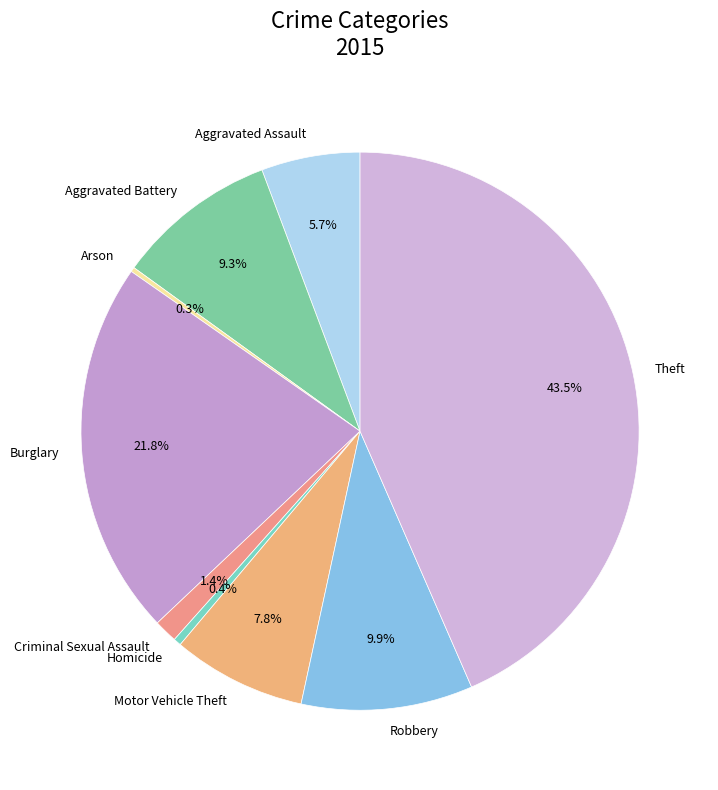

What is the total percentage of Robbery and Motor Vehicle Theft?

17.7%